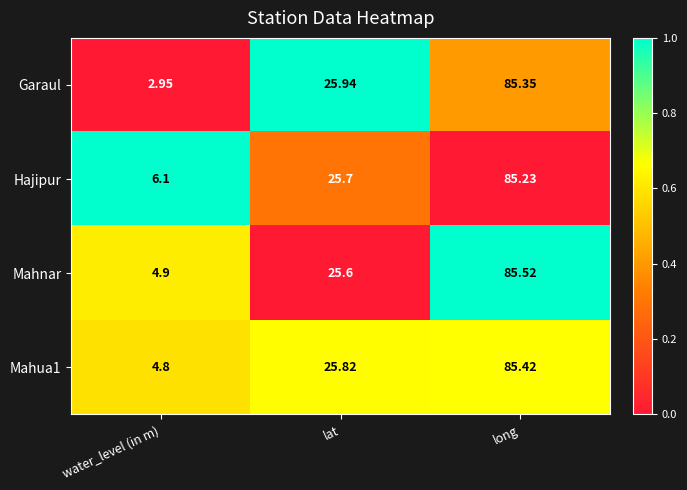

List the labels in order of Mahua1 value, smallest first.

water_level (in m), lat, long